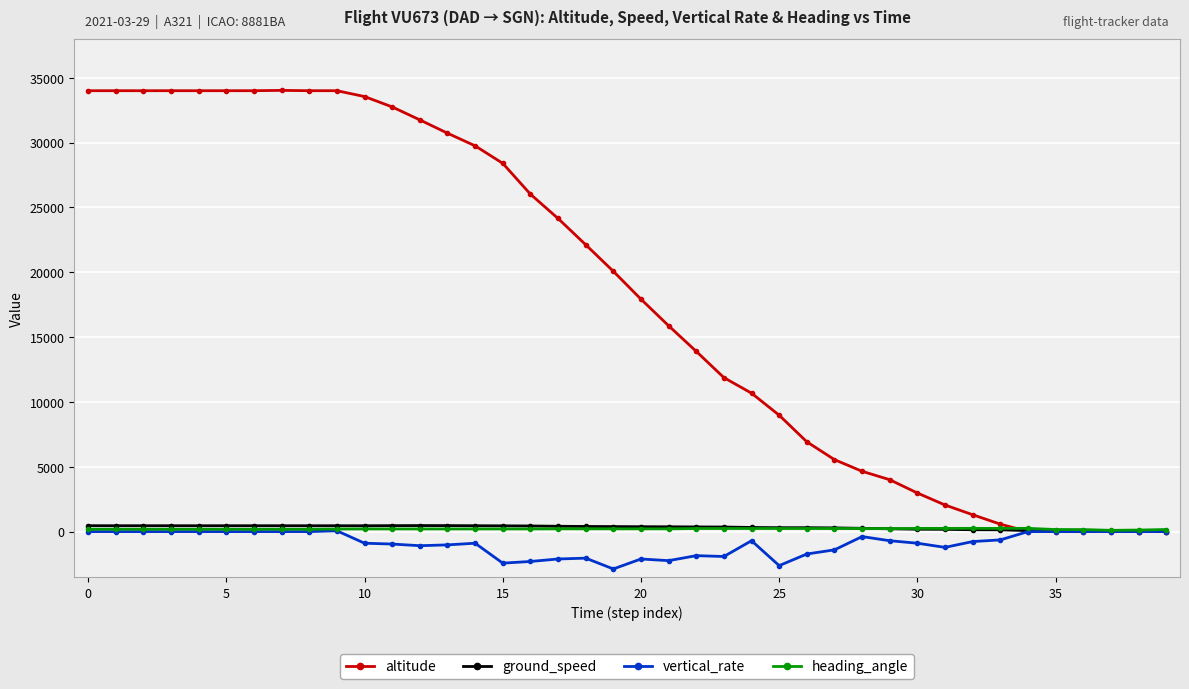

Which series has the widest spread of values?

altitude